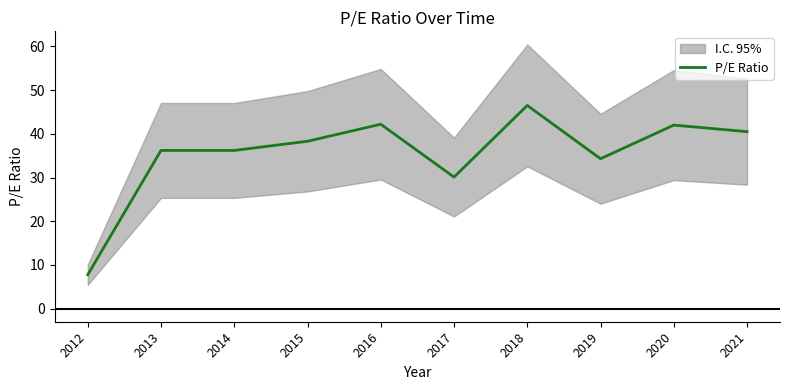

At which category does the chart reach its minimum across all series?

2012